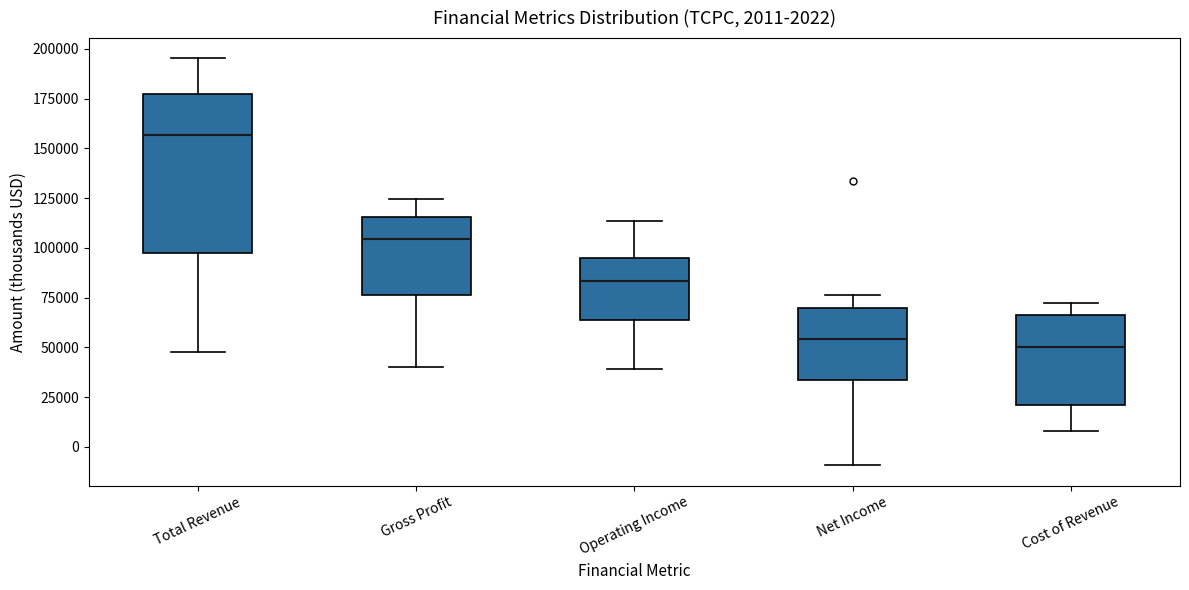

Which box is the tallest, from its lower edge to its upper edge?

Total Revenue